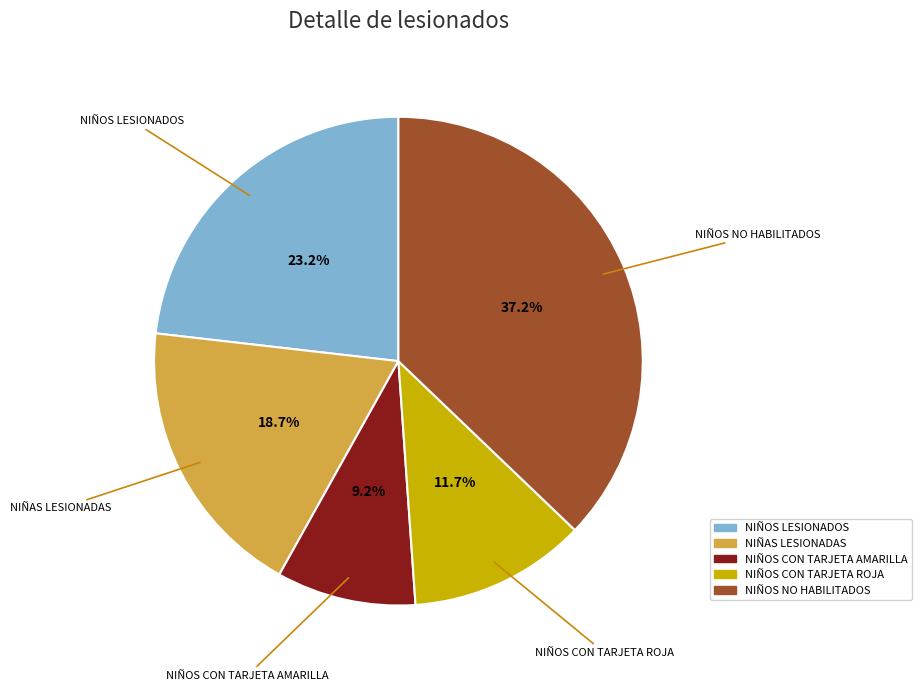

Which slice is the smallest?

NIÑOS CON TARJETA AMARILLA